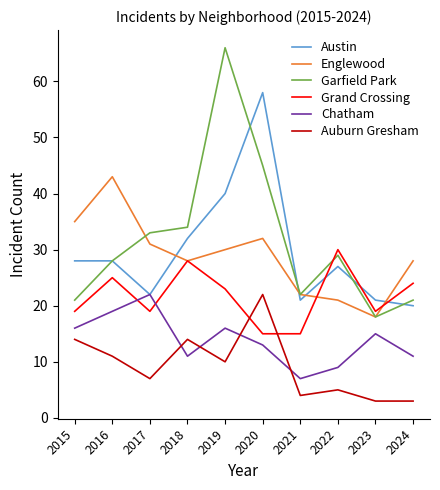

Where do Grand Crossing and Austin first cross each other?

2021 and 2022